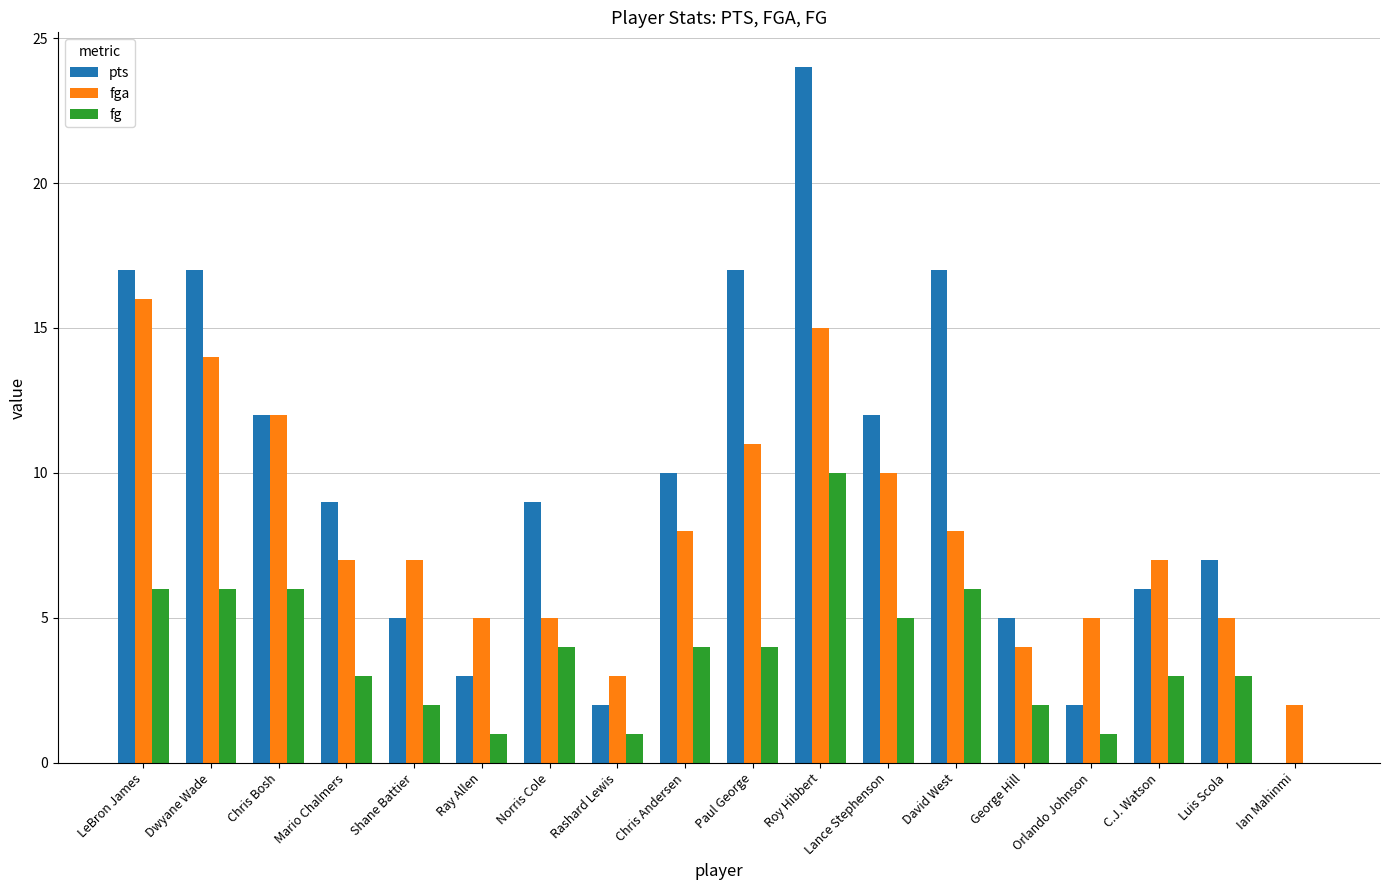

Which series changed the most between Chris Andersen and David West?

pts